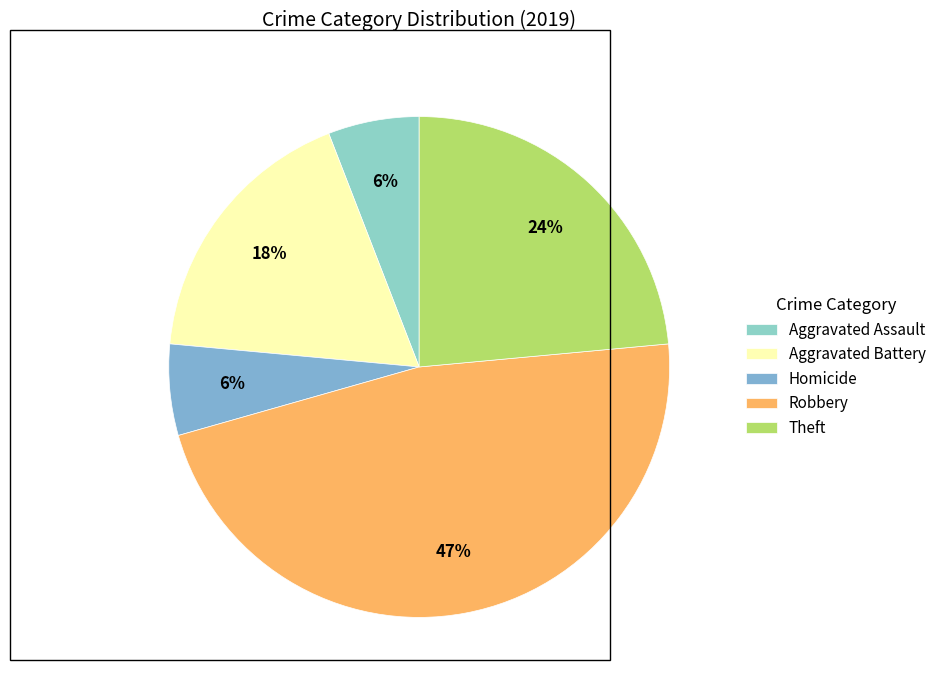

What portion of the pie excludes Theft?

76.5%